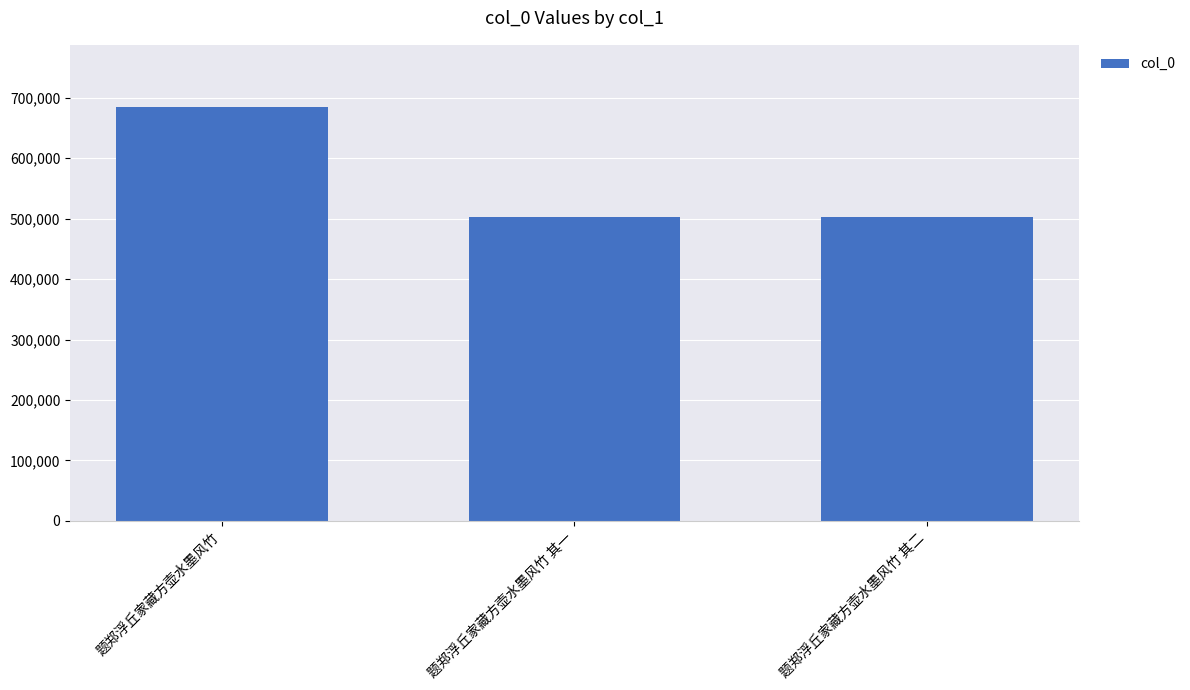

What is the label of the 2nd bar from the right?

题郑浮丘家藏方壶水墨风竹 其一